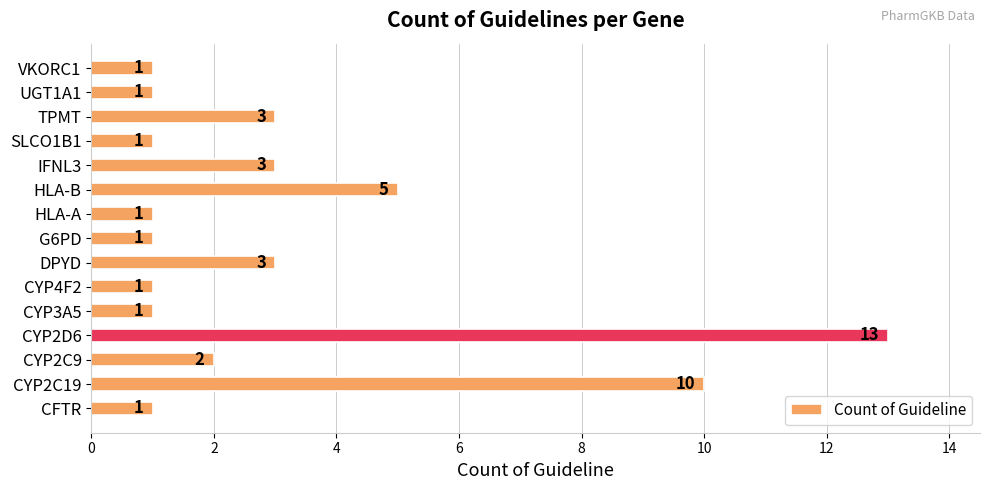

How many categories are shown in the chart?

15